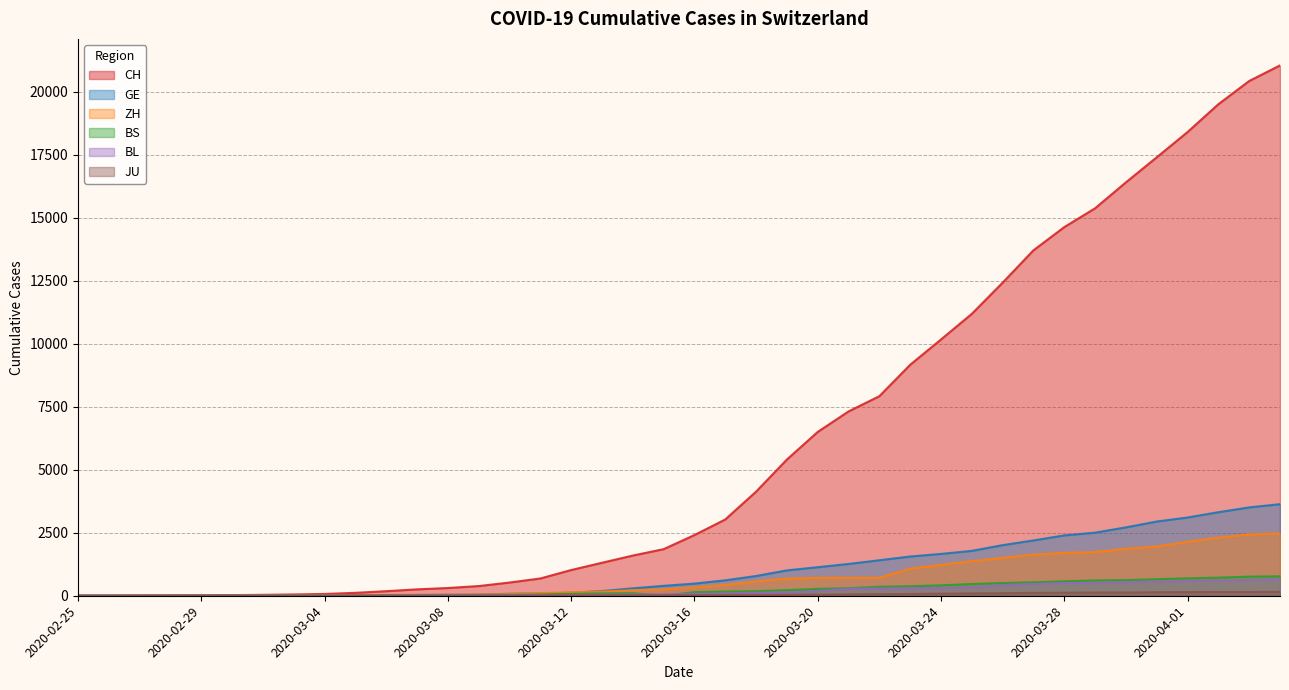

What are all the series names shown in the legend?

CH, GE, ZH, BS, BL, JU